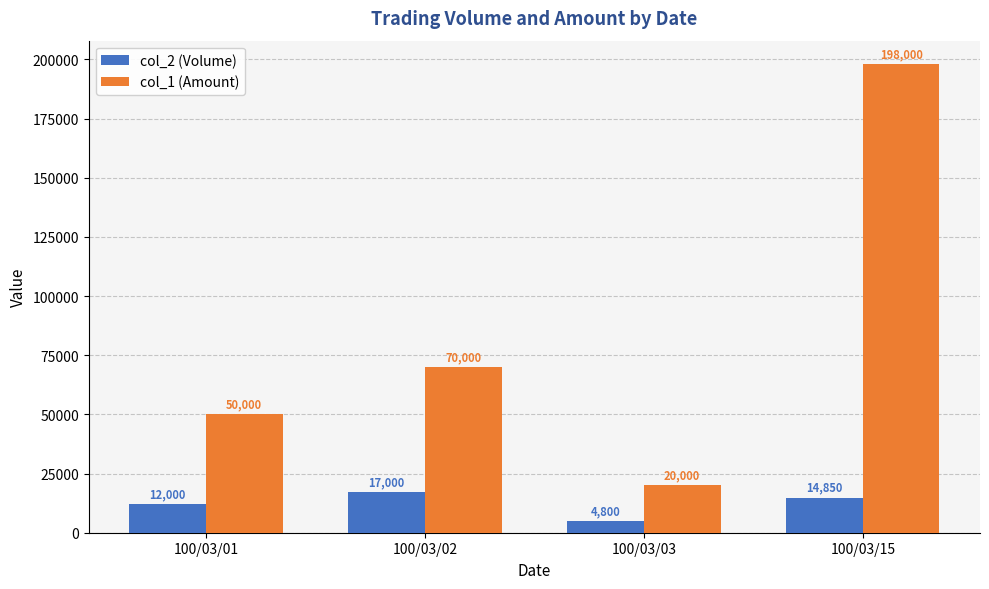

The value of col_1 (Amount) at 100/03/02 is 70000. True or false?

True